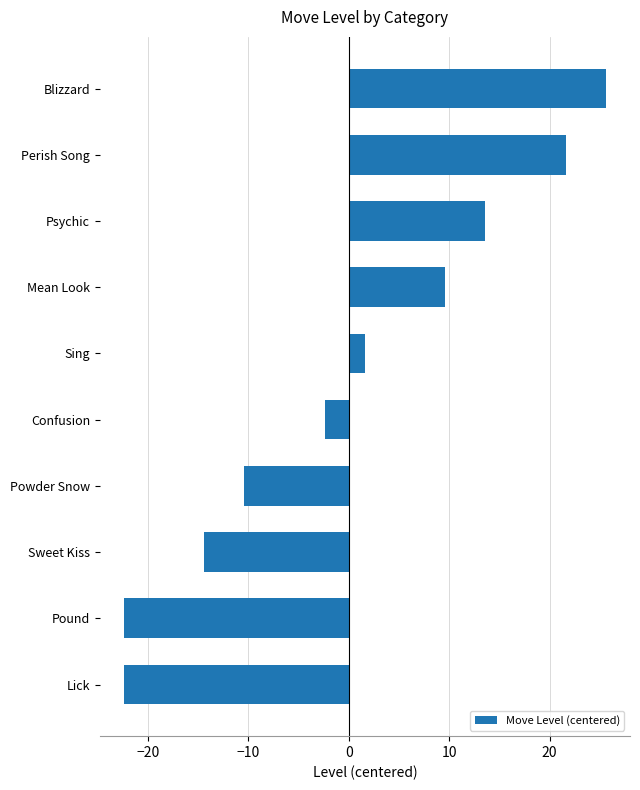

What is the difference between the second highest and second lowest values?

44.0